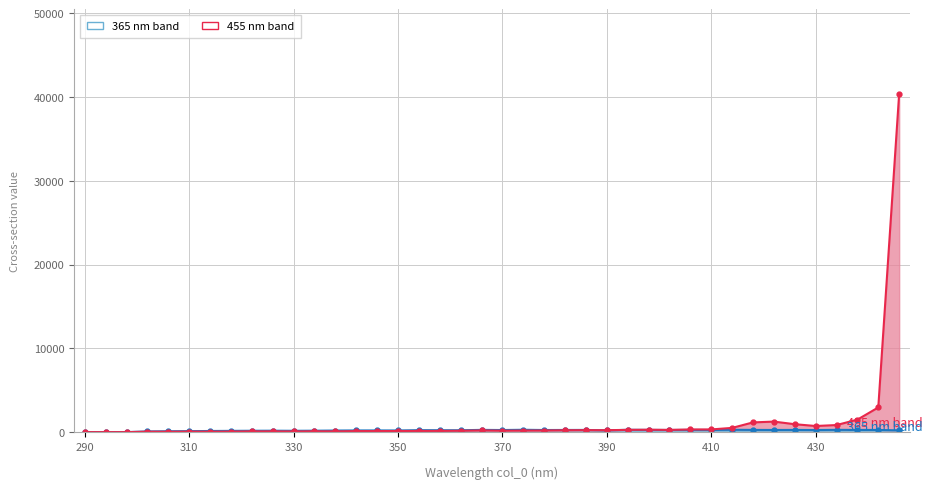

Between which two adjacent categories do 365 nm band line and 455 nm band line first intersect?

24 and 25